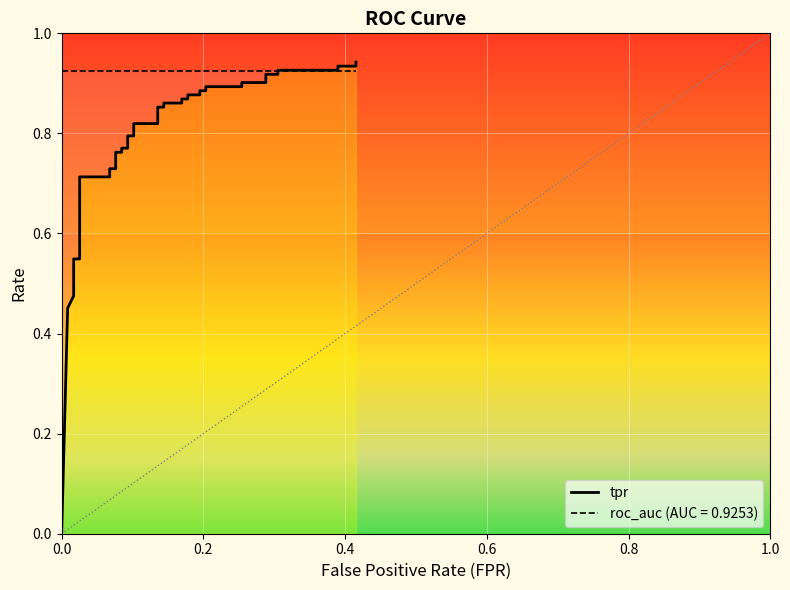

The value at 11 is 0.8. True or false?

True